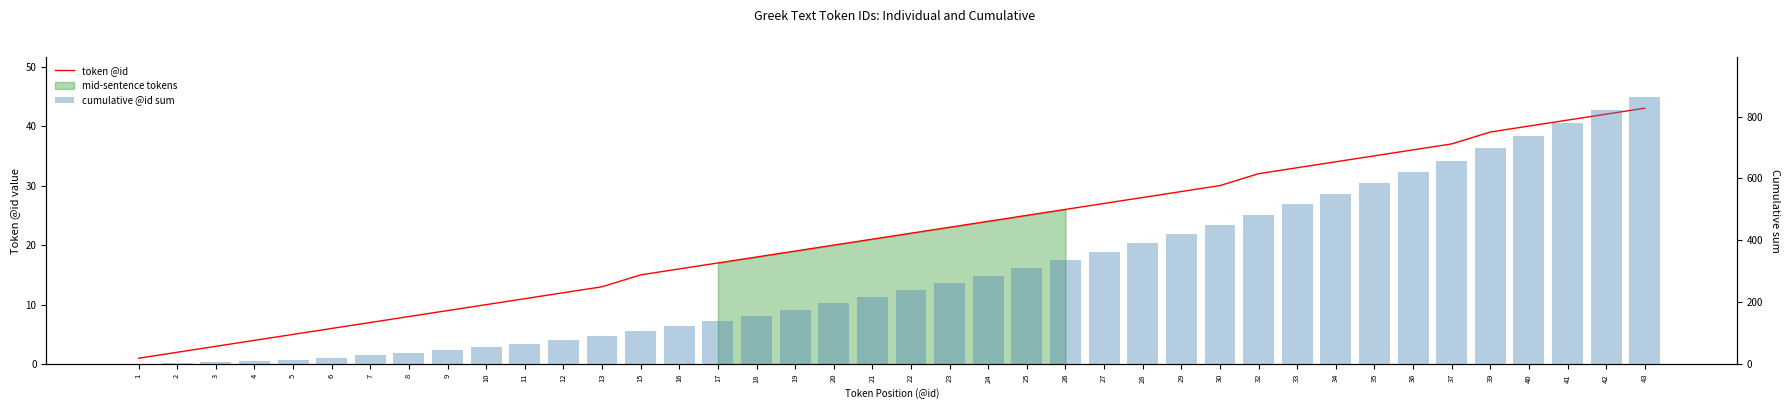

Are the bars grouped side by side (vs. stacked)?

Yes